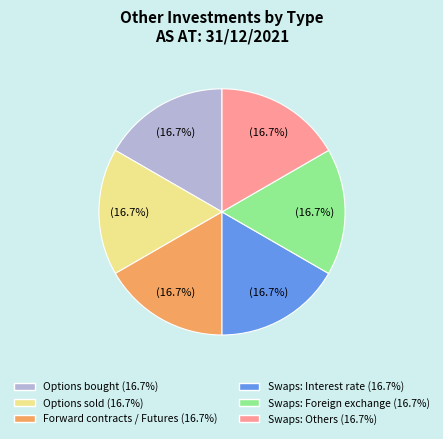

To the nearest percent, what is the average slice percentage?

17%